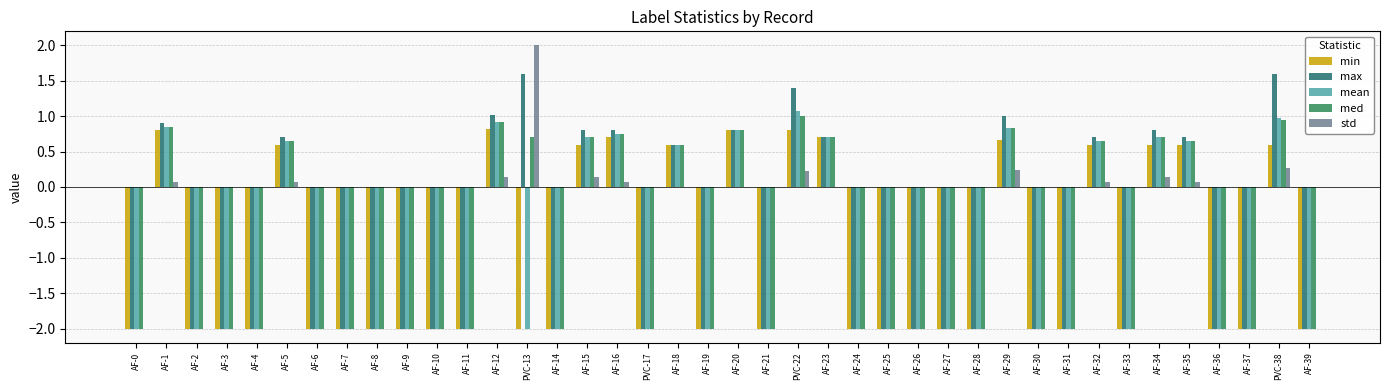

How many series are shown in this chart?

5